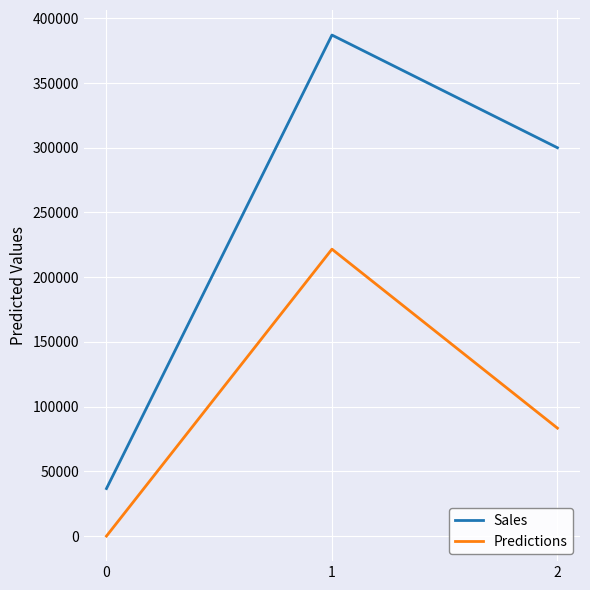

What is the total value across all series at 1?

608709